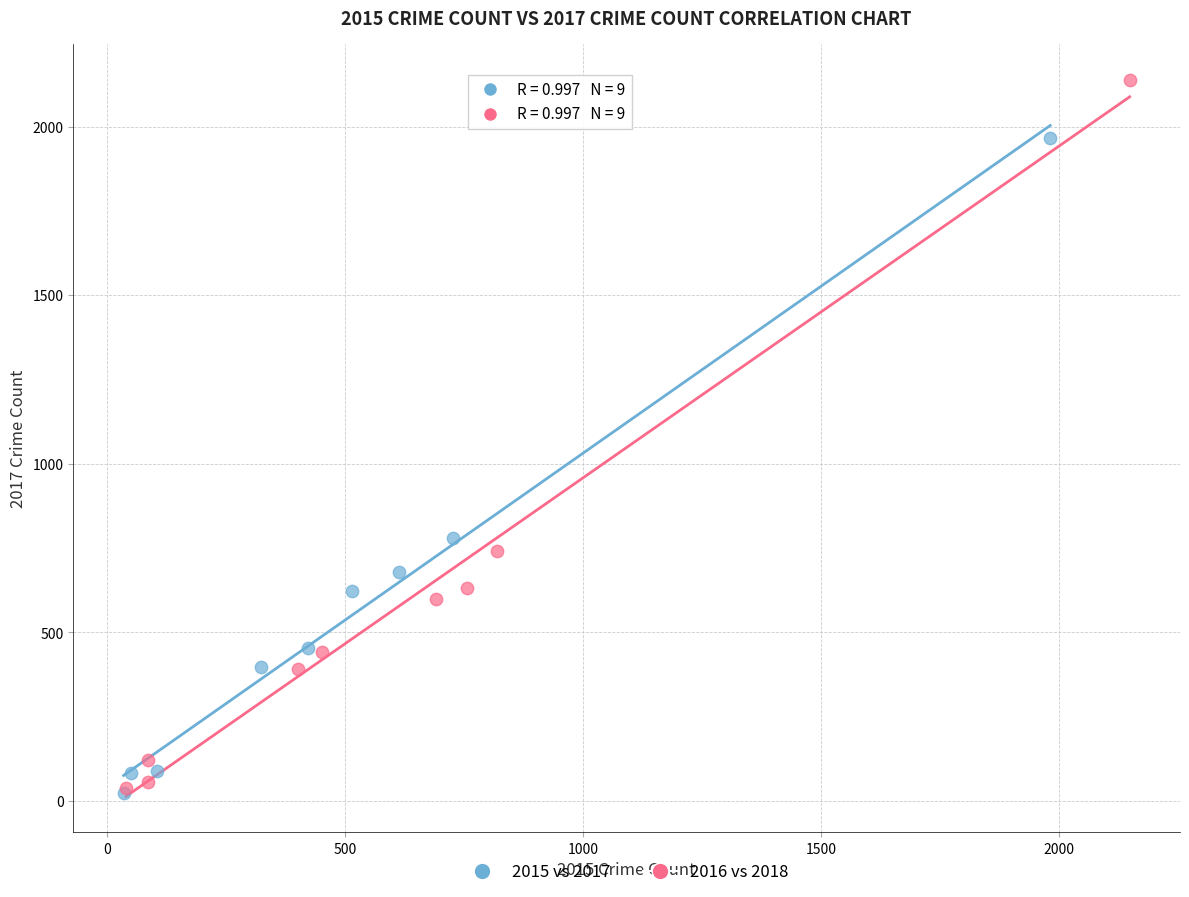

What are all the series names shown in the legend?

2015 vs 2017, 2016 vs 2018